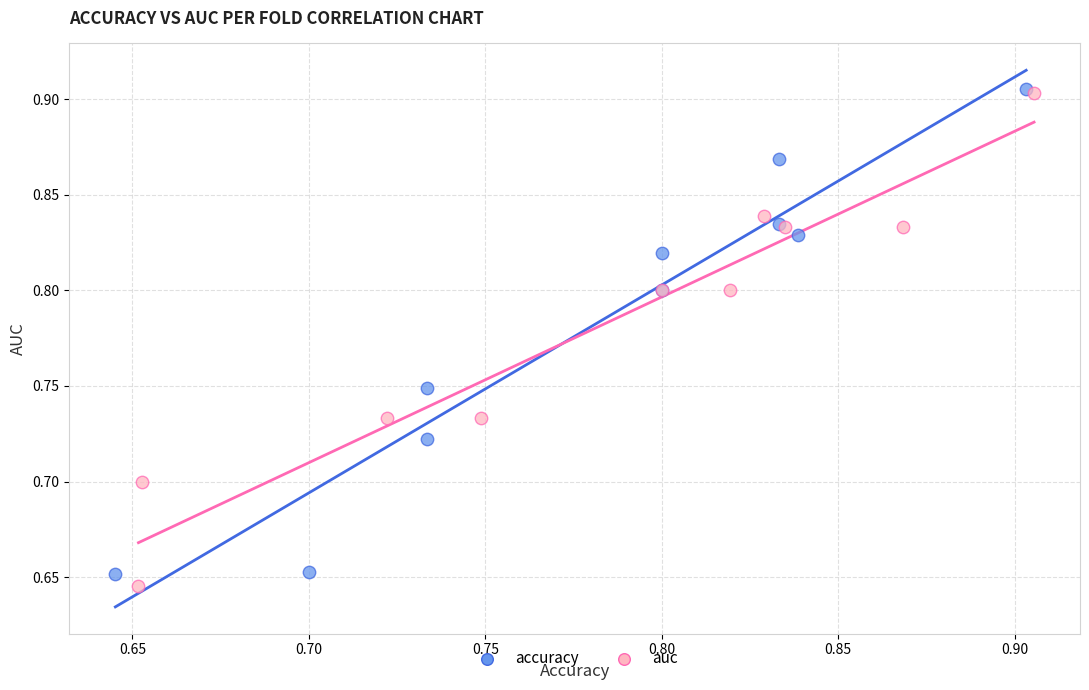

Which series contains the lowest Y value?

auc